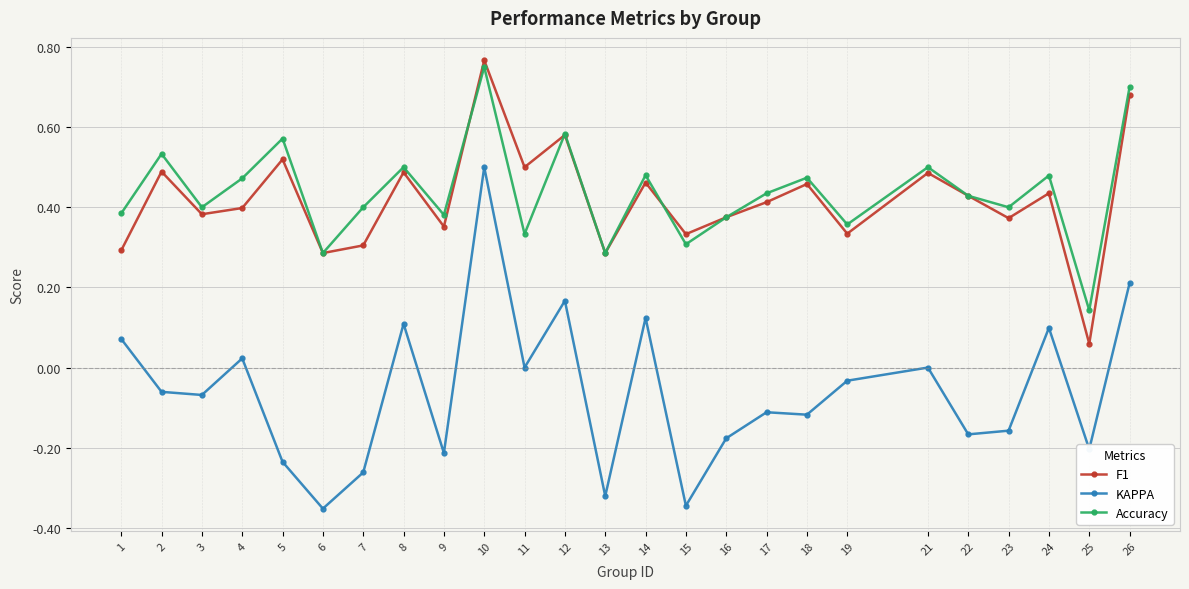

The value of Accuracy at 1 is 0.4. True or false?

True